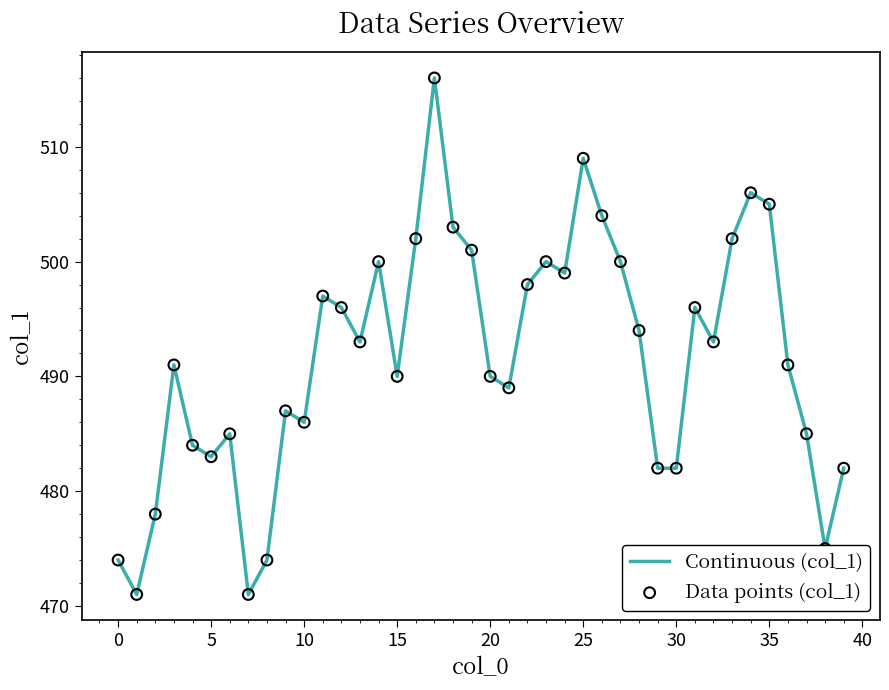

What is the smallest value displayed?

471